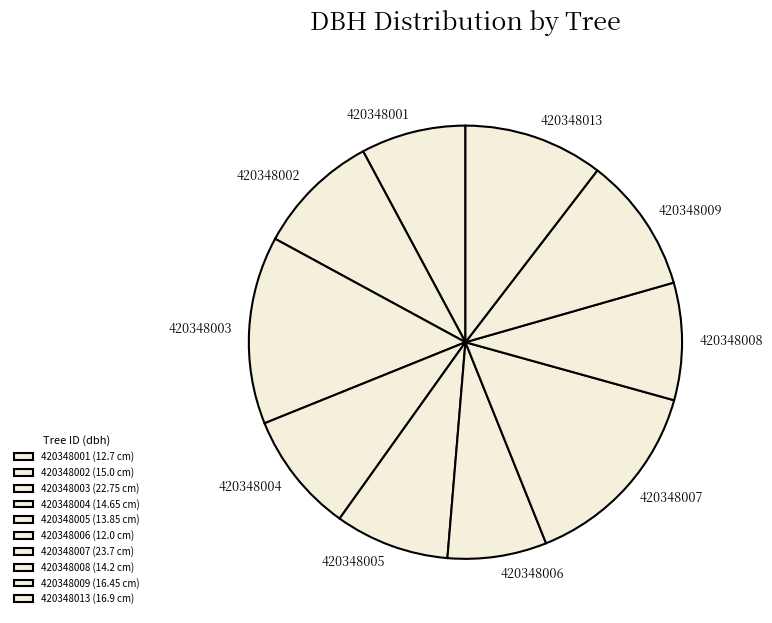

Is it true that 420348001 is 1% of the pie?

False